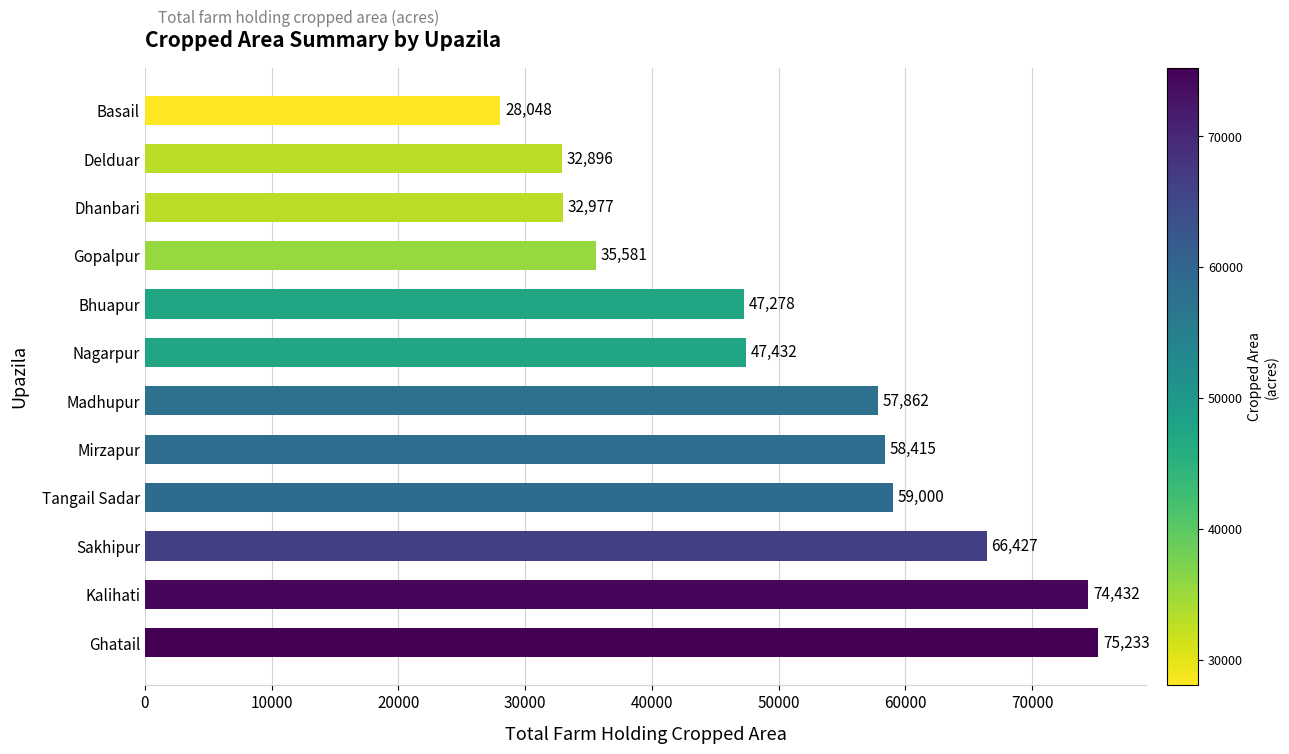

Approximately how many times larger is the value at Kalihati compared to Dhanbari?

2.3